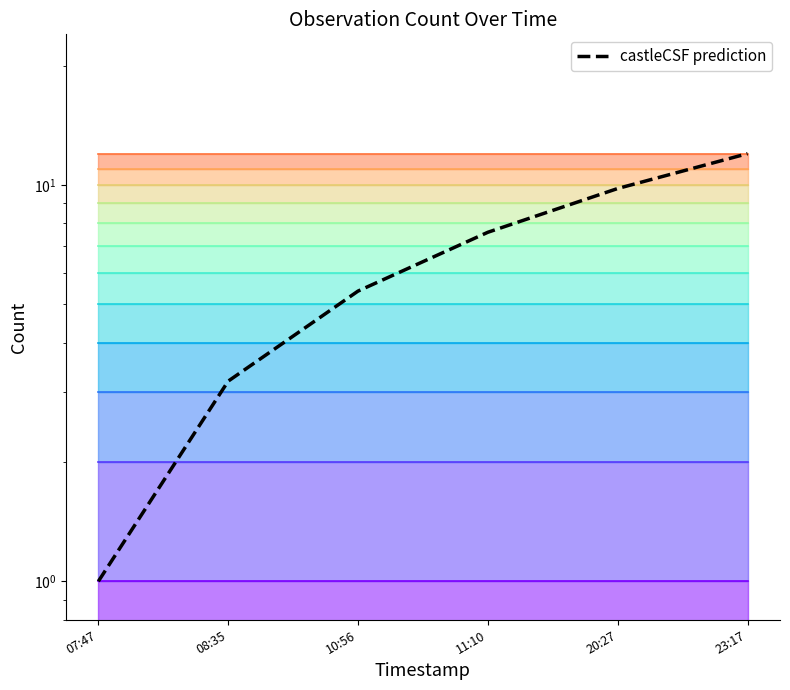

True or false: the data shows 5.4 at 10:56.

True